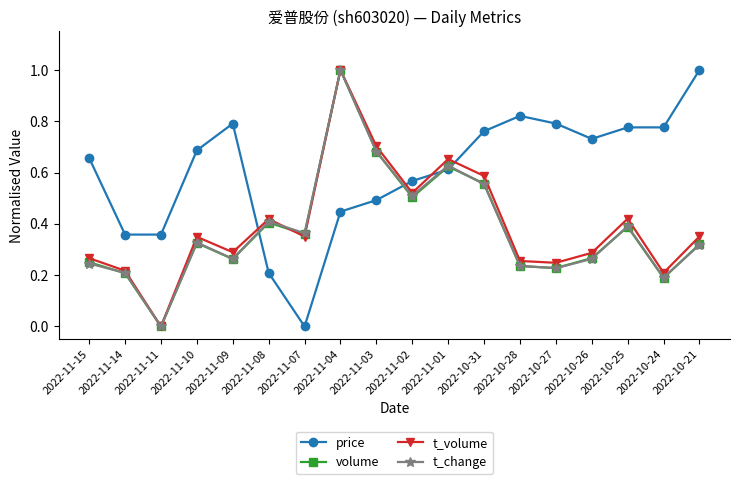

True or false: volume has more than 0 interior local peaks.

True